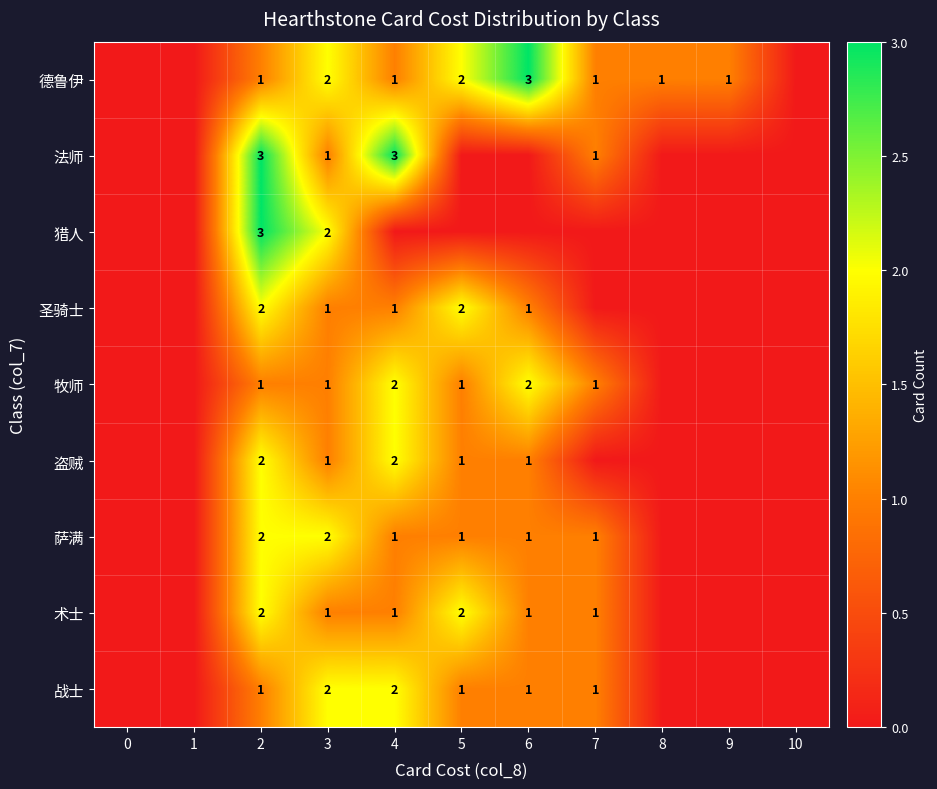

Is it true that 圣骑士 equals 0 at 6?

False